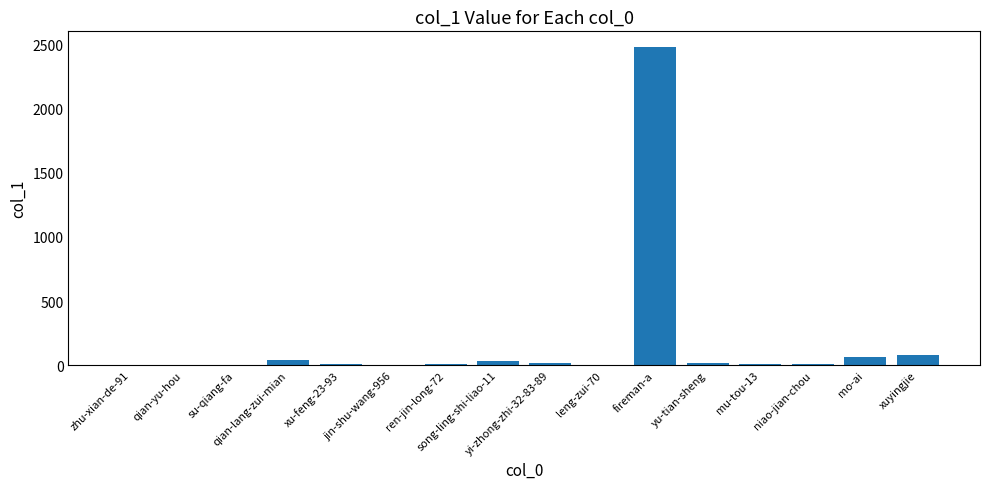

What is the sum of all values?

2760